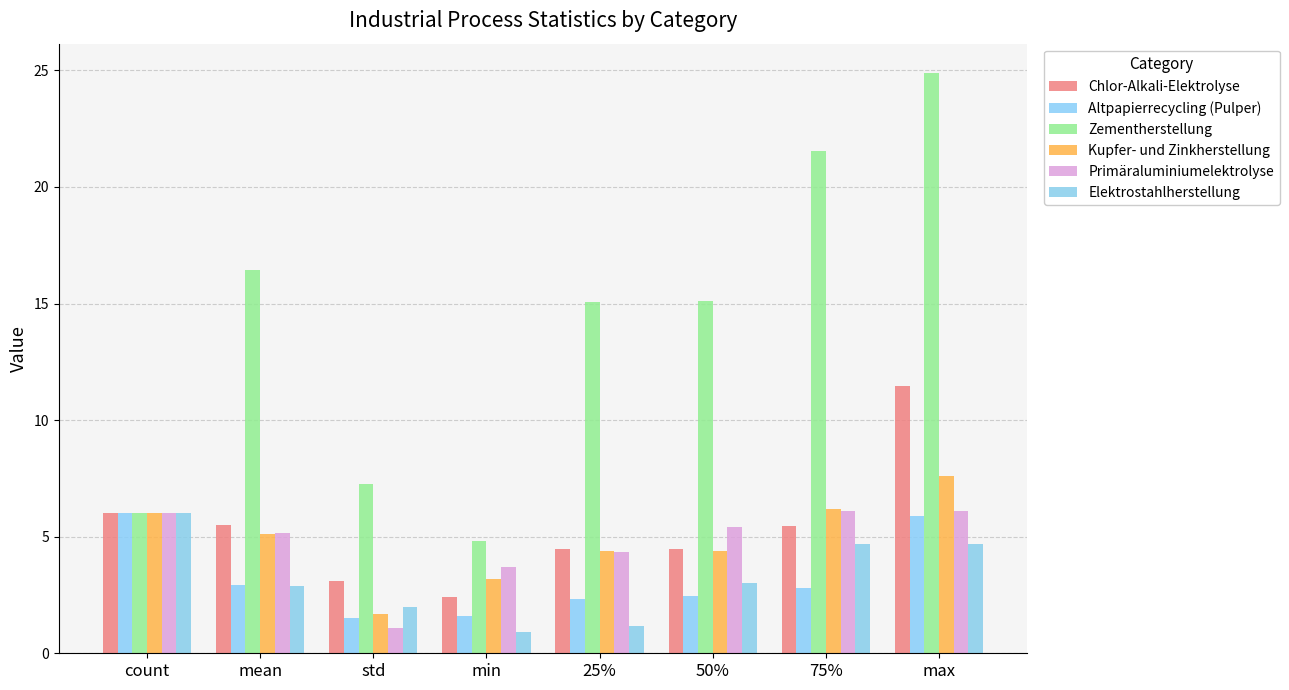

At min, list the series in order from smallest to largest.

Elektrostahlherstellung, Altpapierrecycling (Pulper), Chlor-Alkali-Elektrolyse, Kupfer- und Zinkherstellung, Primäraluminiumelektrolyse, Zementherstellung